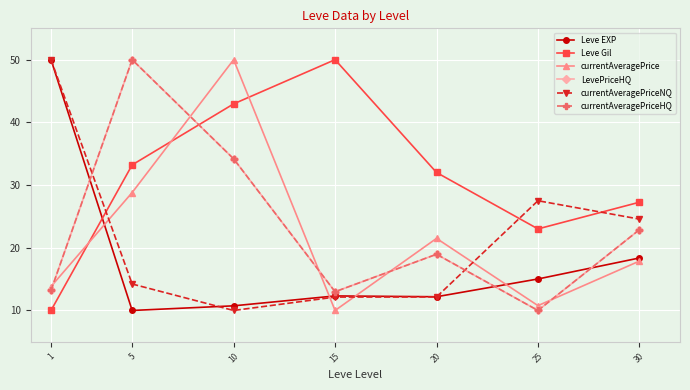

What is the sum of the LevePriceHQ values at 15 and 20?

32.0